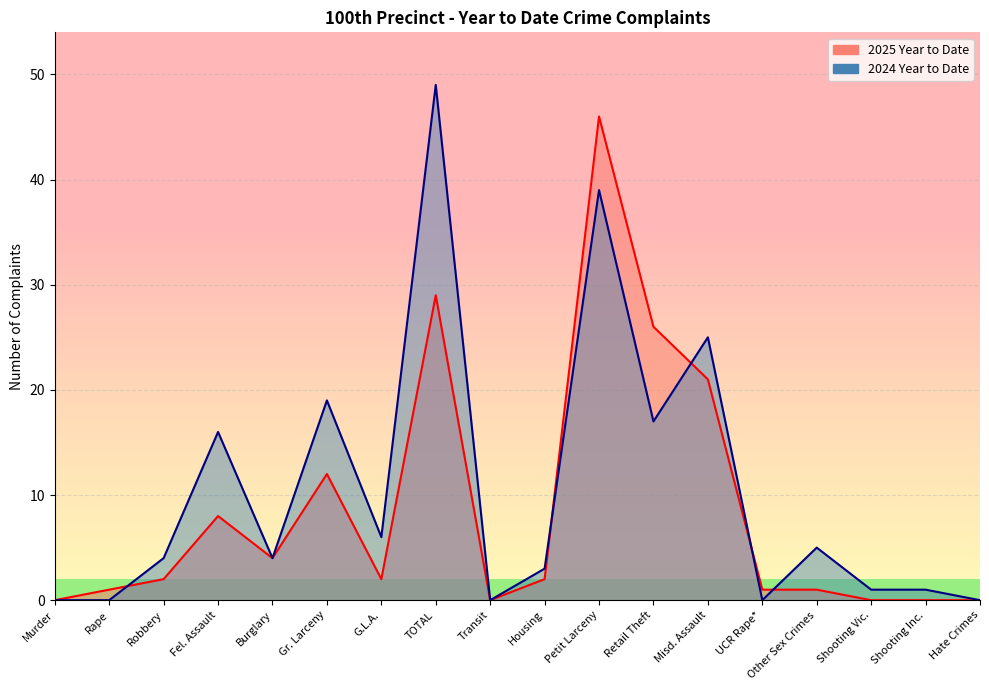

What position from the left is UCR Rape*?

14